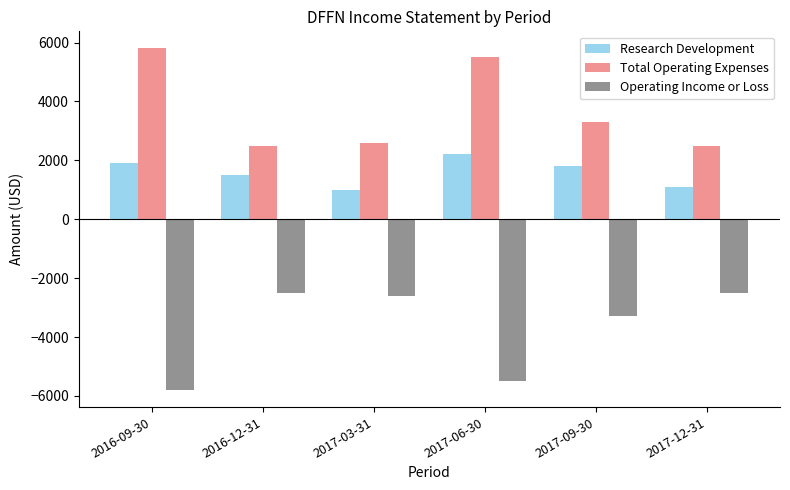

Which series has the largest total across all categories?

Total Operating Expenses